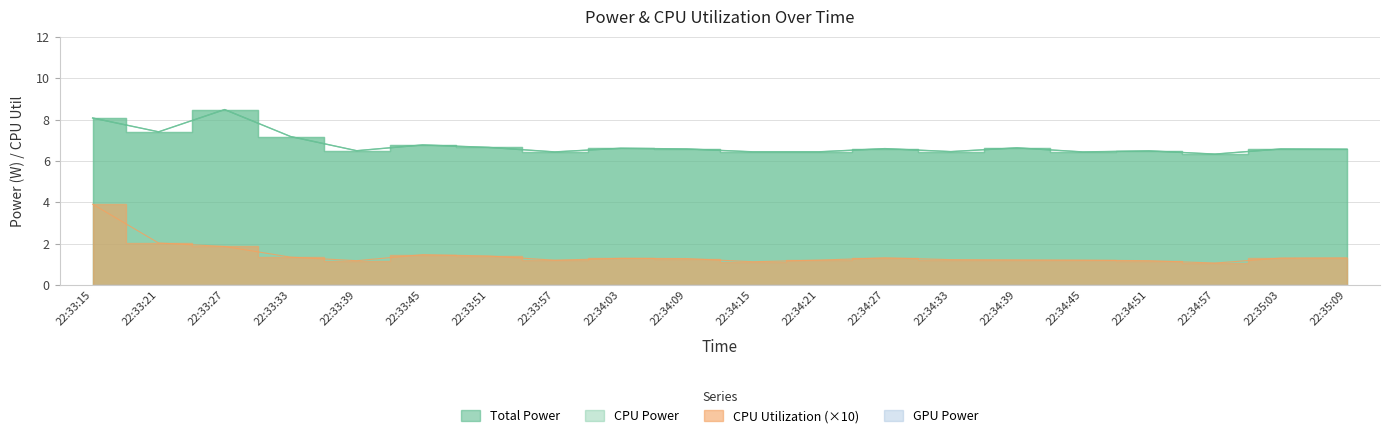

Between 22:33:39 and 22:34:27, which is larger?

22:34:27